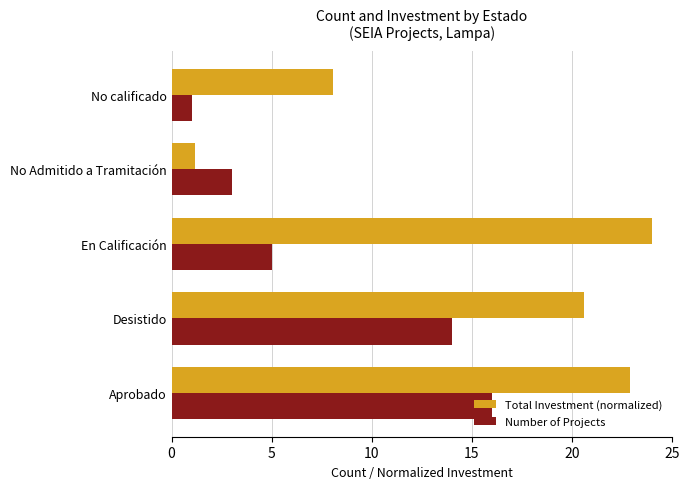

Rank the series by their average value, from highest to lowest.

Total Investment (normalized), Number of Projects